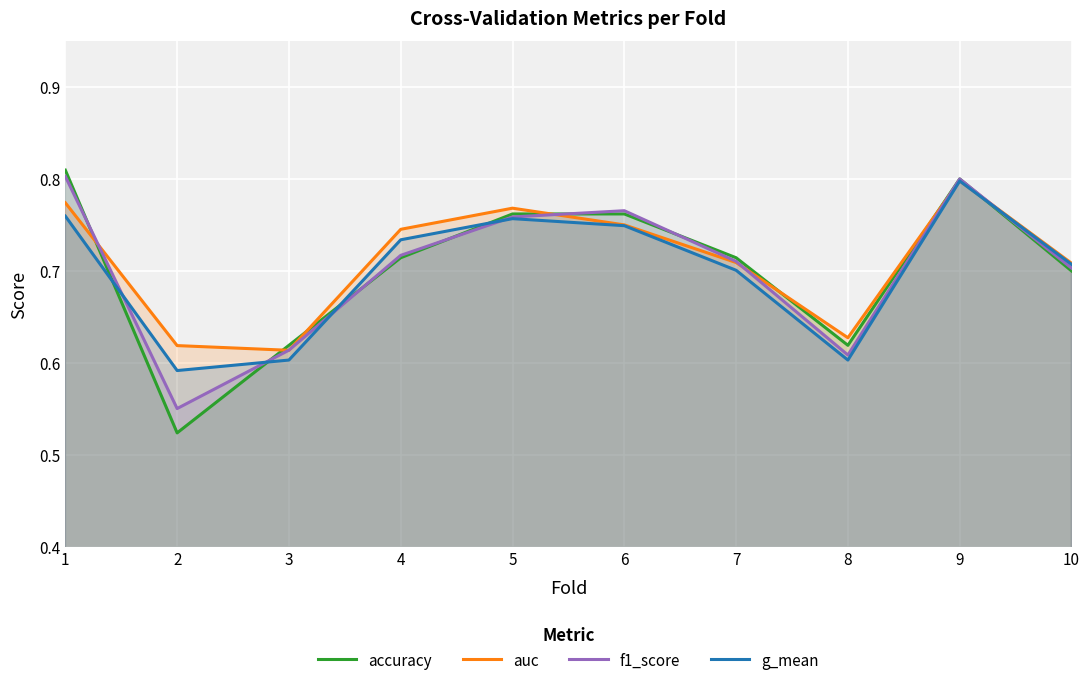

Which category has the highest value across all series?

1